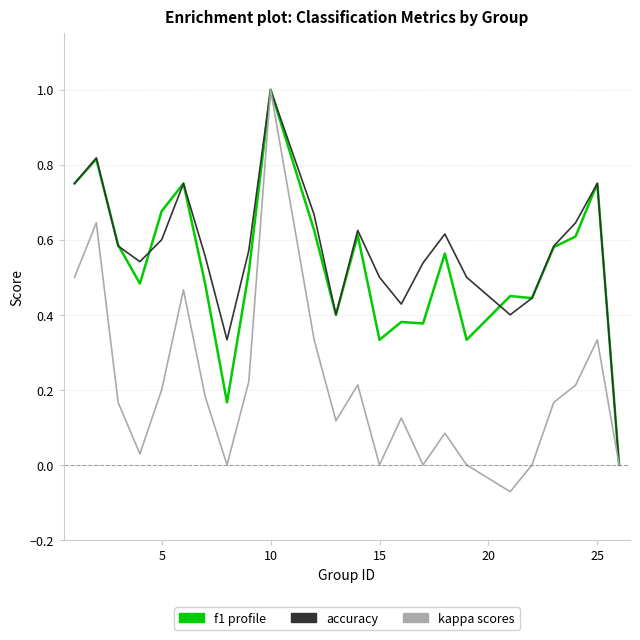

What is the maximum value shown in the chart?

1.0